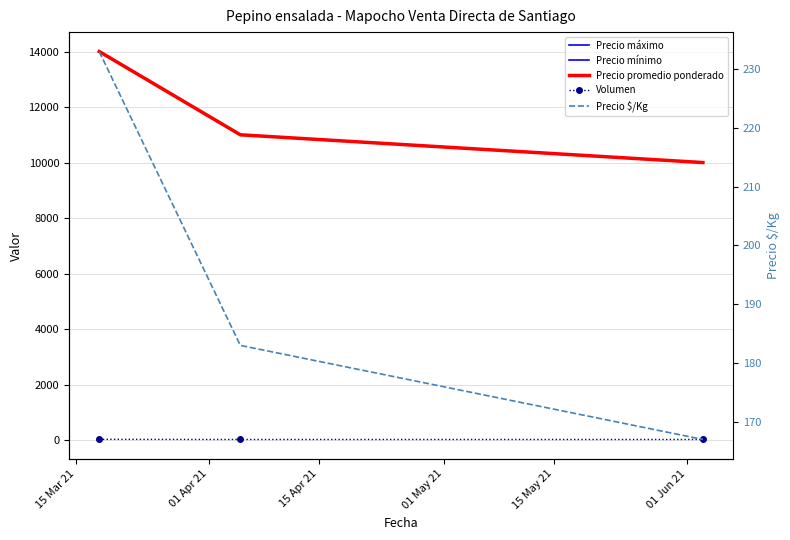

Is this an area chart (filled region under the line)?

No